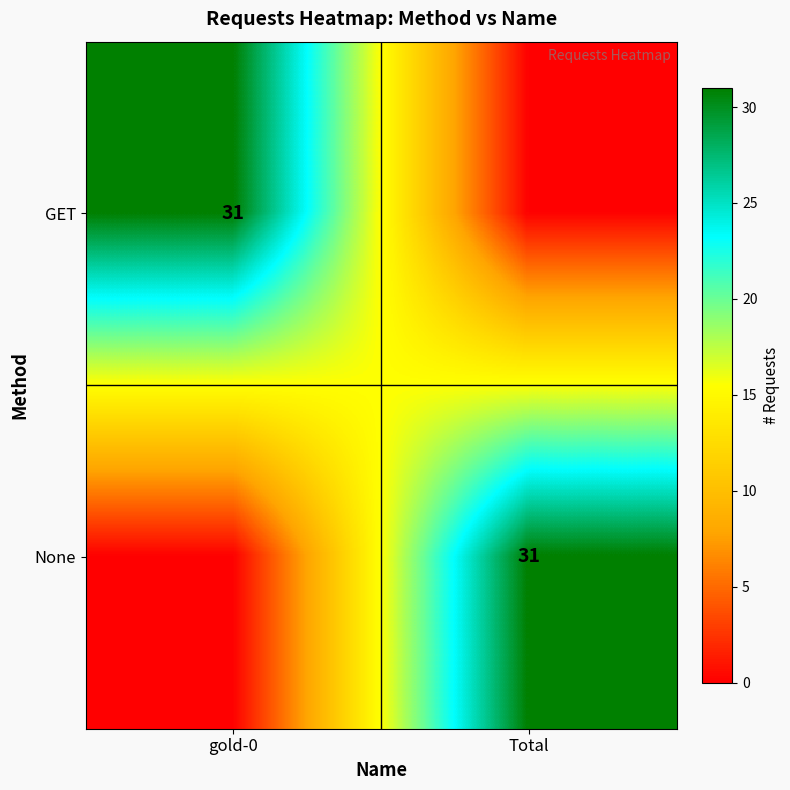

What is the difference between the highest and lowest values at gold-0?

31